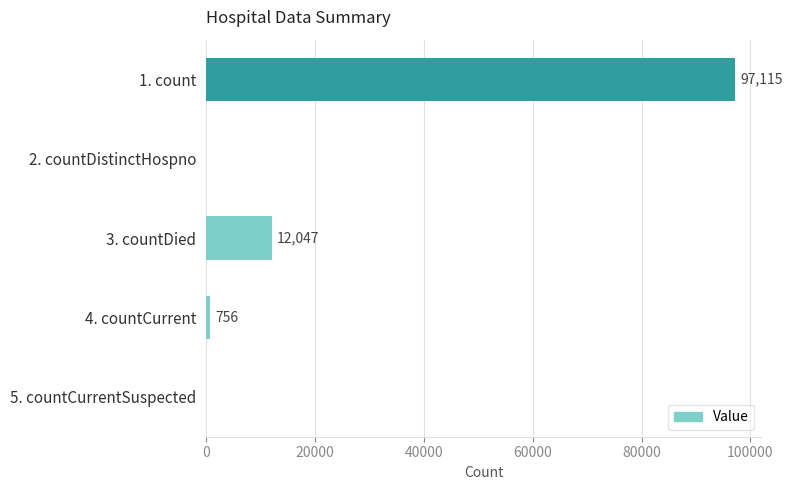

What is the sum of the values at 2. countDistinctHospno and 4. countCurrent?

756